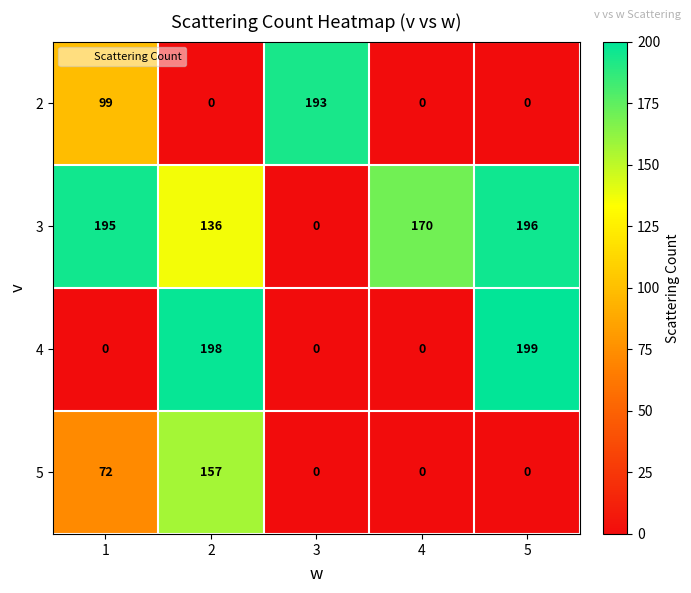

What is the approximate value of 3 at 1, to the nearest 10?

200